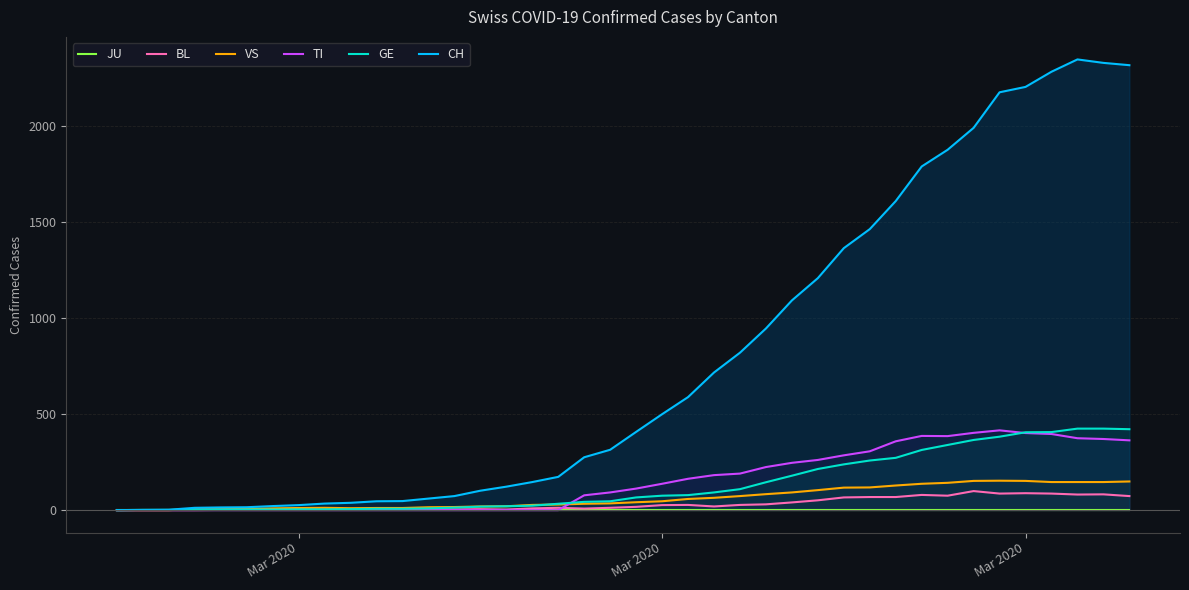

Which series has the largest total across all categories?

CH